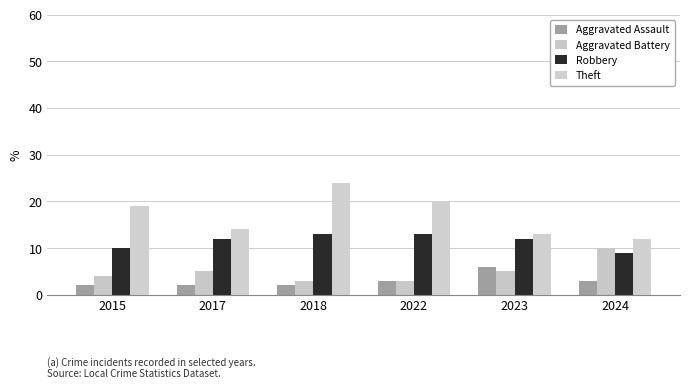

True or false: Theft has a value of 8 at 2017.

False